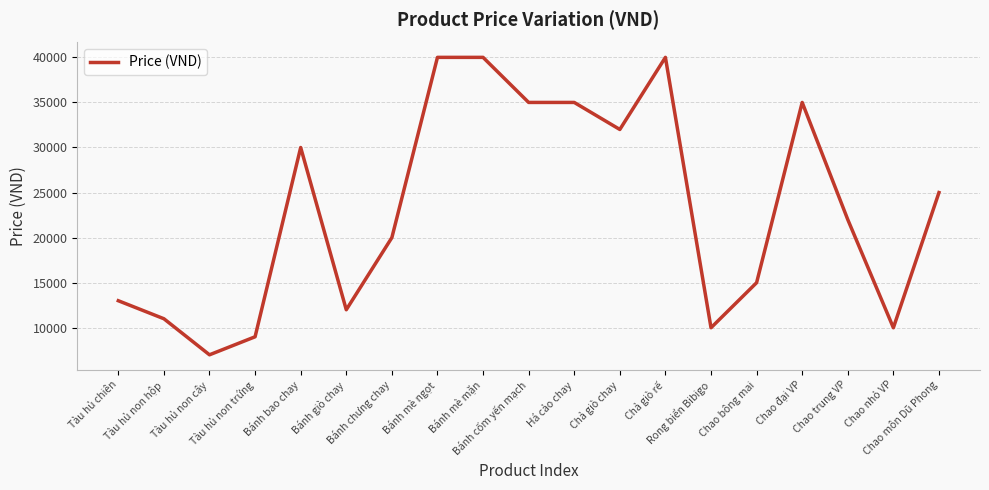

Reading left to right, list all the values displayed in this chart.

13000	11000	7000	9000	30000	12000	20000	40000	40000	35000	35000	32000	40000	10000	15000	35000	22000	10000	25000